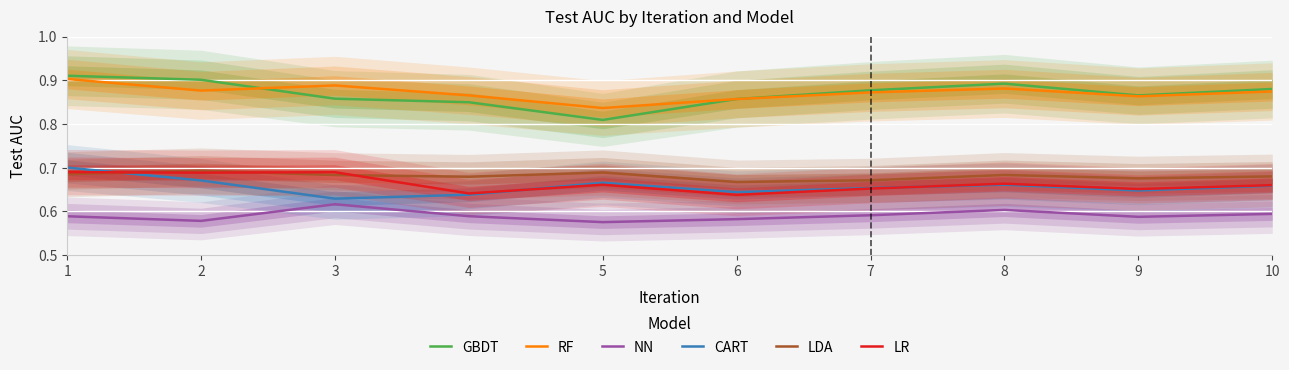

True or false: RF and LR intersect in this chart.

False